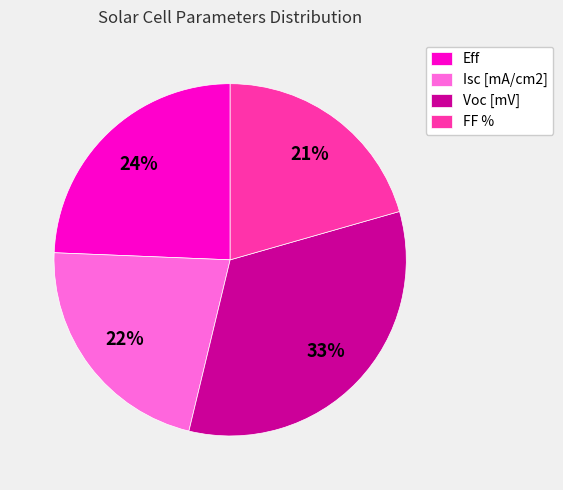

Rank the categories by value from highest to lowest.

Voc [mV], Eff, Isc [mA/cm2], FF %